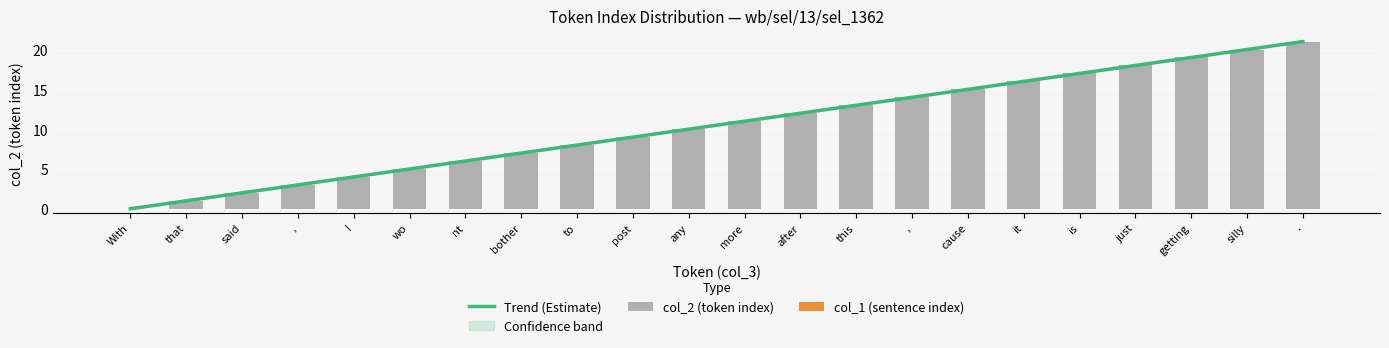

Rank the categories by value from lowest to highest.

With, that, said, ,, I, wo, nt, bother, to, post, any, more, after, this, ,, cause, it, is, just, getting, silly, .